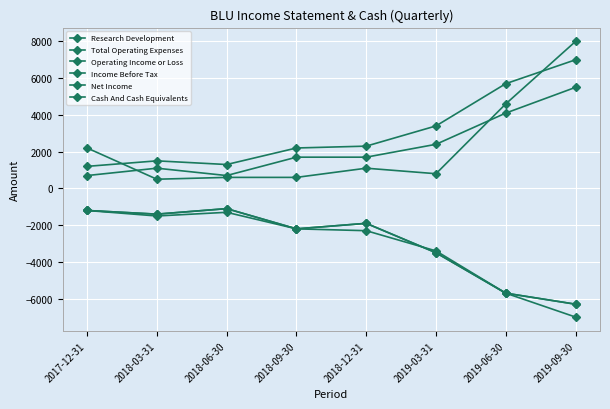

Where is Research Development nearest to the value 3100?

2019-03-31